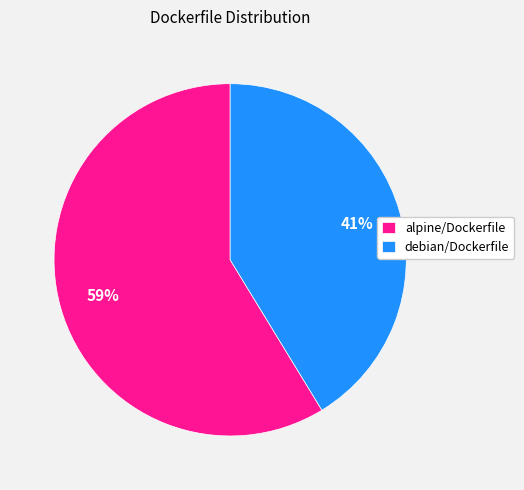

To the nearest percent, what portion does alpine/Dockerfile represent?

59%